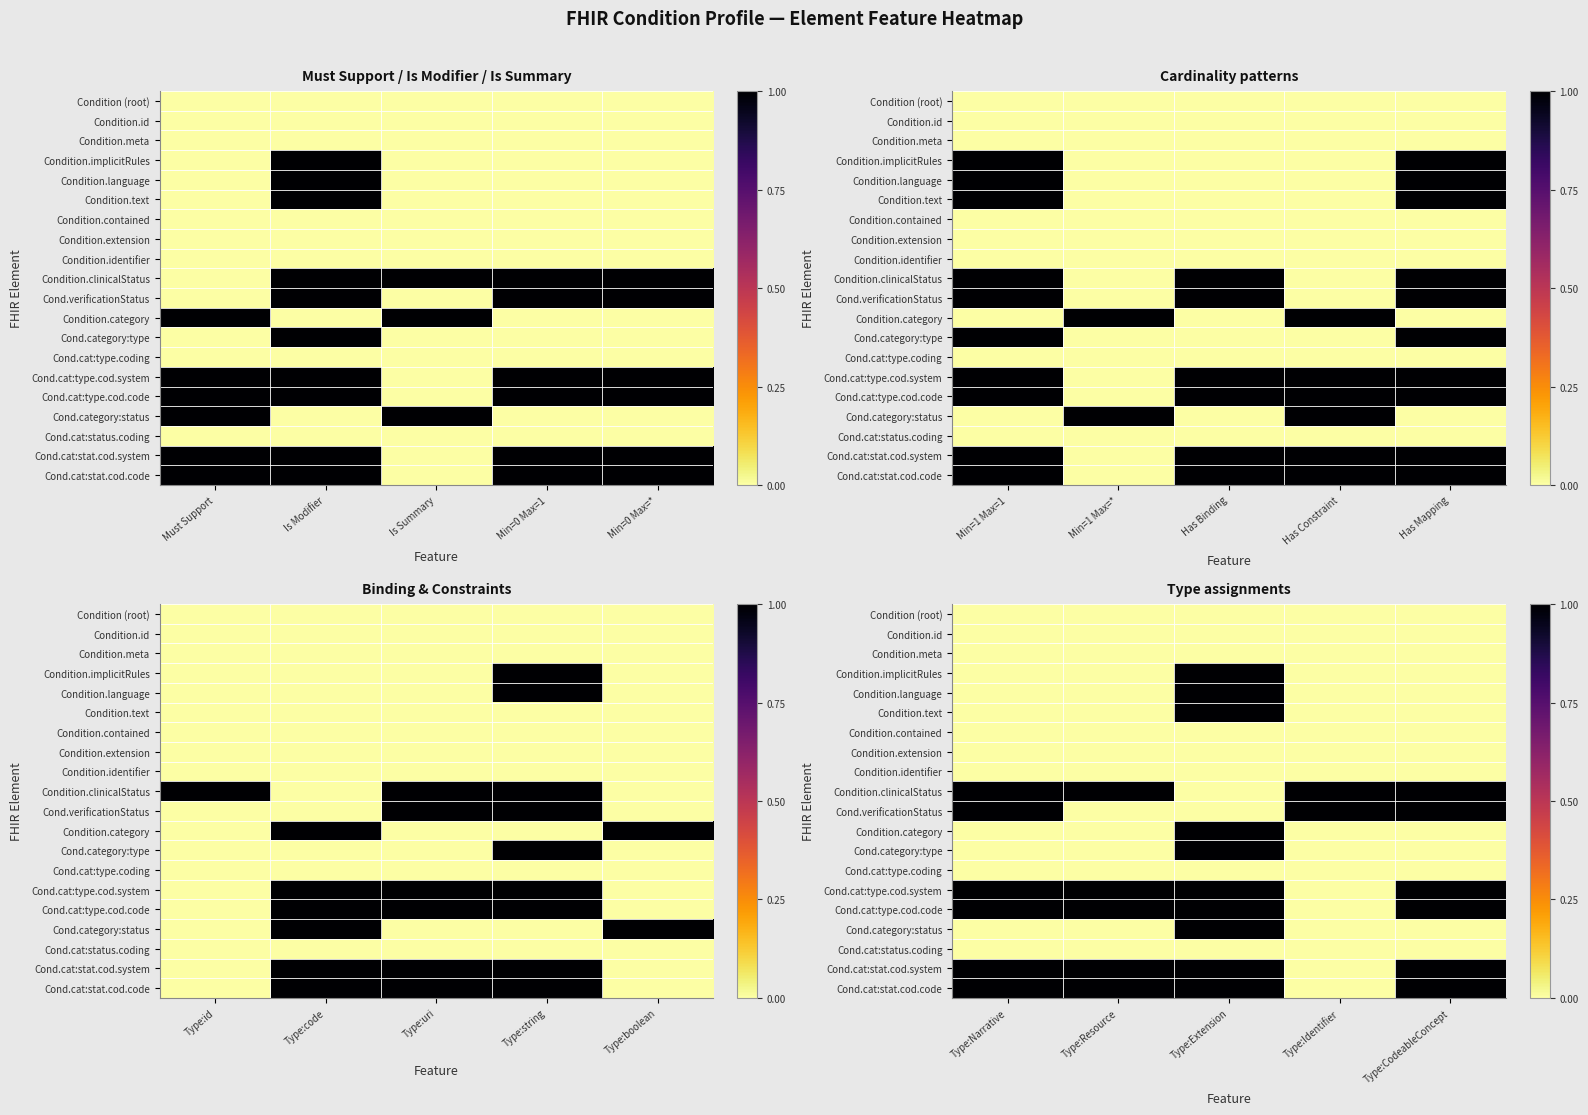

Is it true that Cond.cat:type.cod.system equals 0 at Type:Identifier?

True